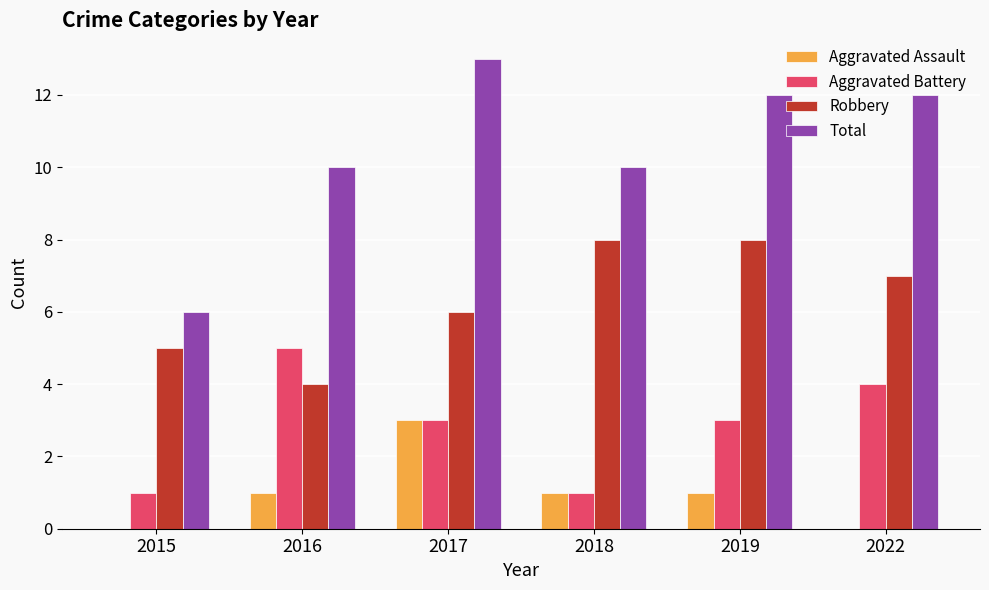

True or false: Aggravated Battery has a value of 1 at 2022.

False